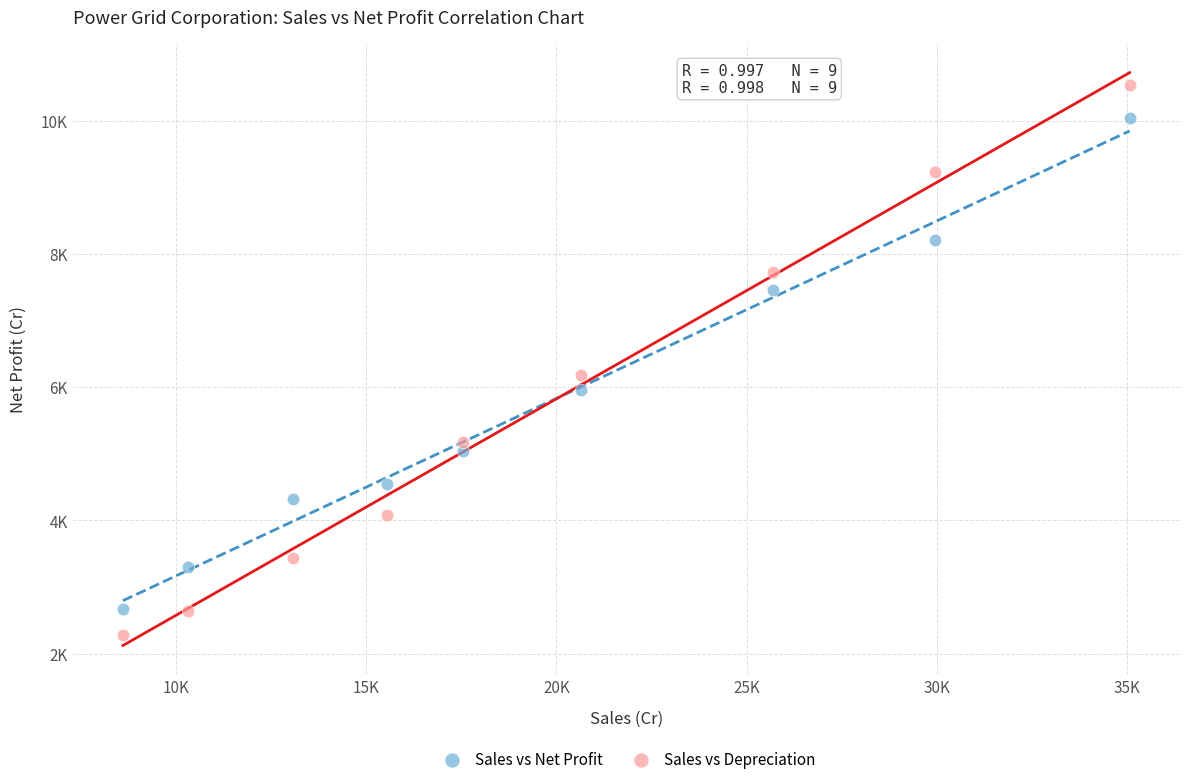

What are all the series names shown in the legend?

Sales vs Net Profit, Sales vs Depreciation